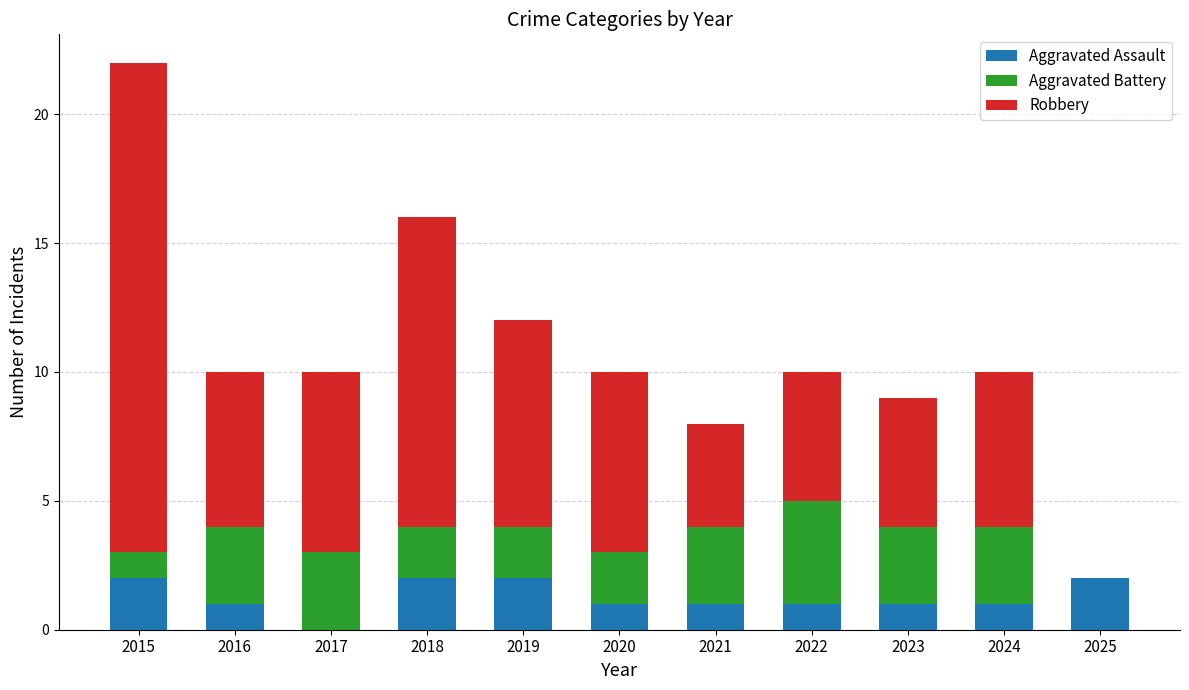

Are the bars horizontal?

No